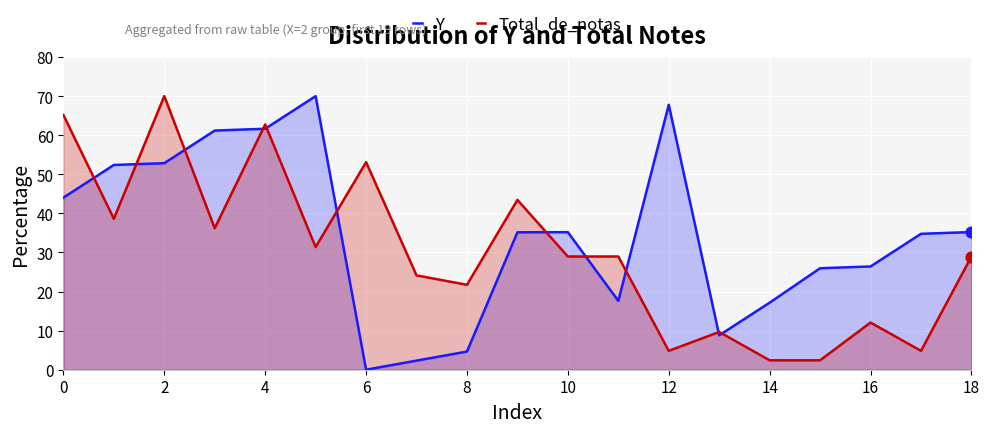

What are all the series names shown in the legend?

Y, Total_de_notas